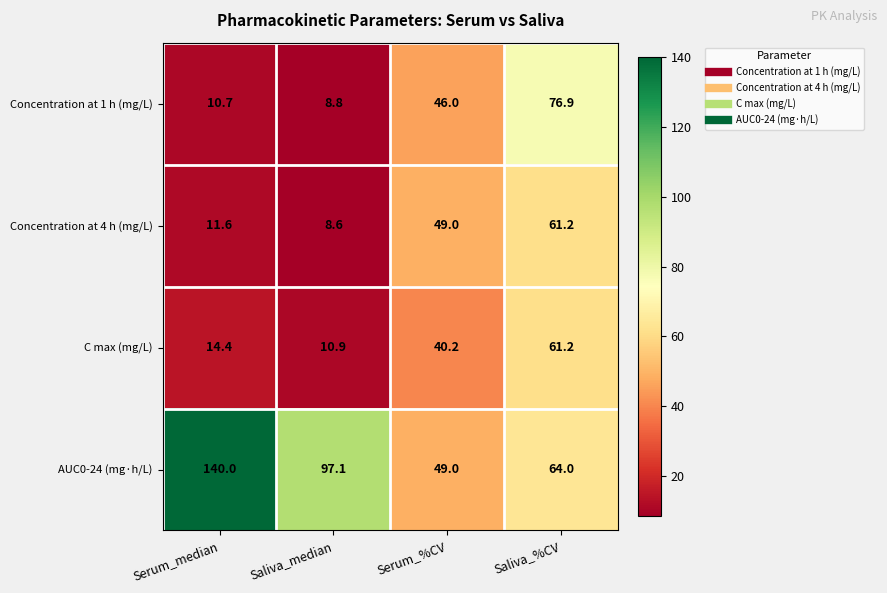

The value of C max (mg/L) at Saliva_median is 10.9. True or false?

True